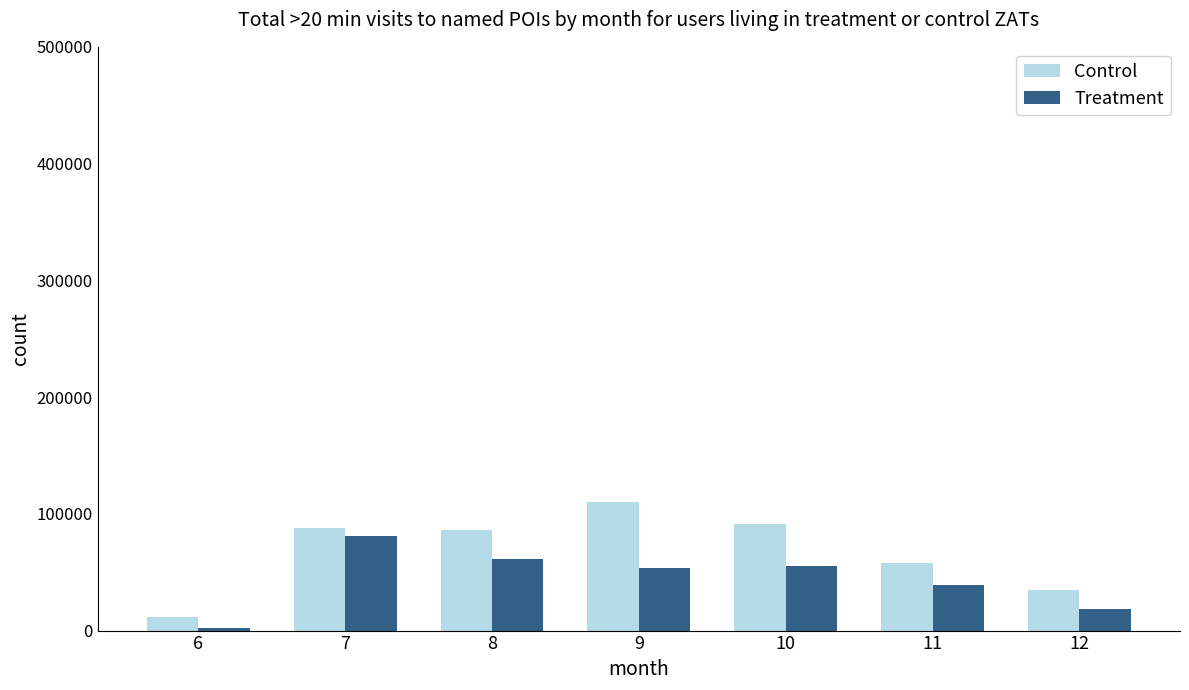

What is the difference between the second highest and second lowest values in the Treatment series?

42400